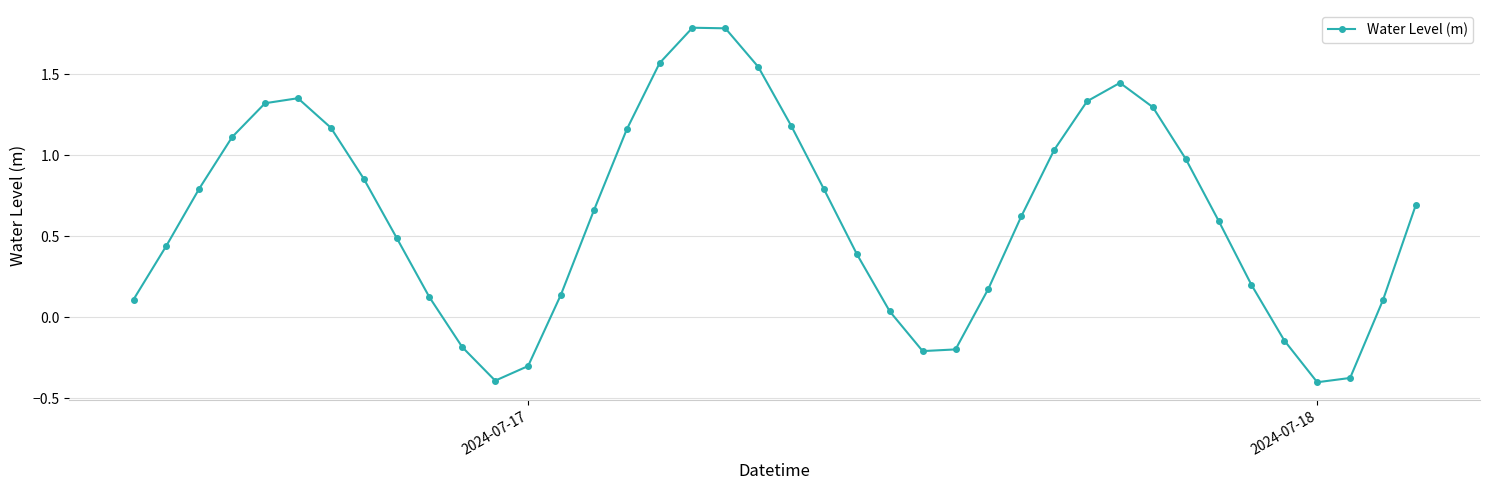

True or false: there are more than 1 points higher than both neighbors.

True